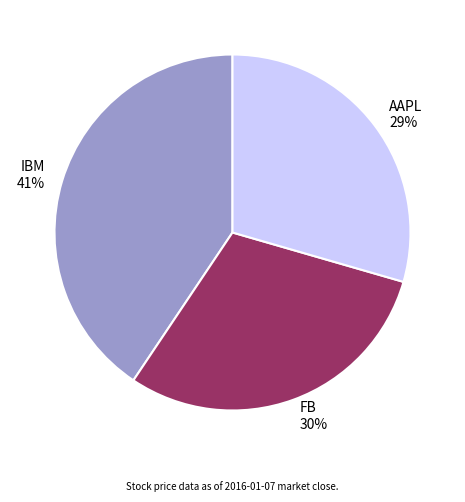

Does any single category account for the majority?

No